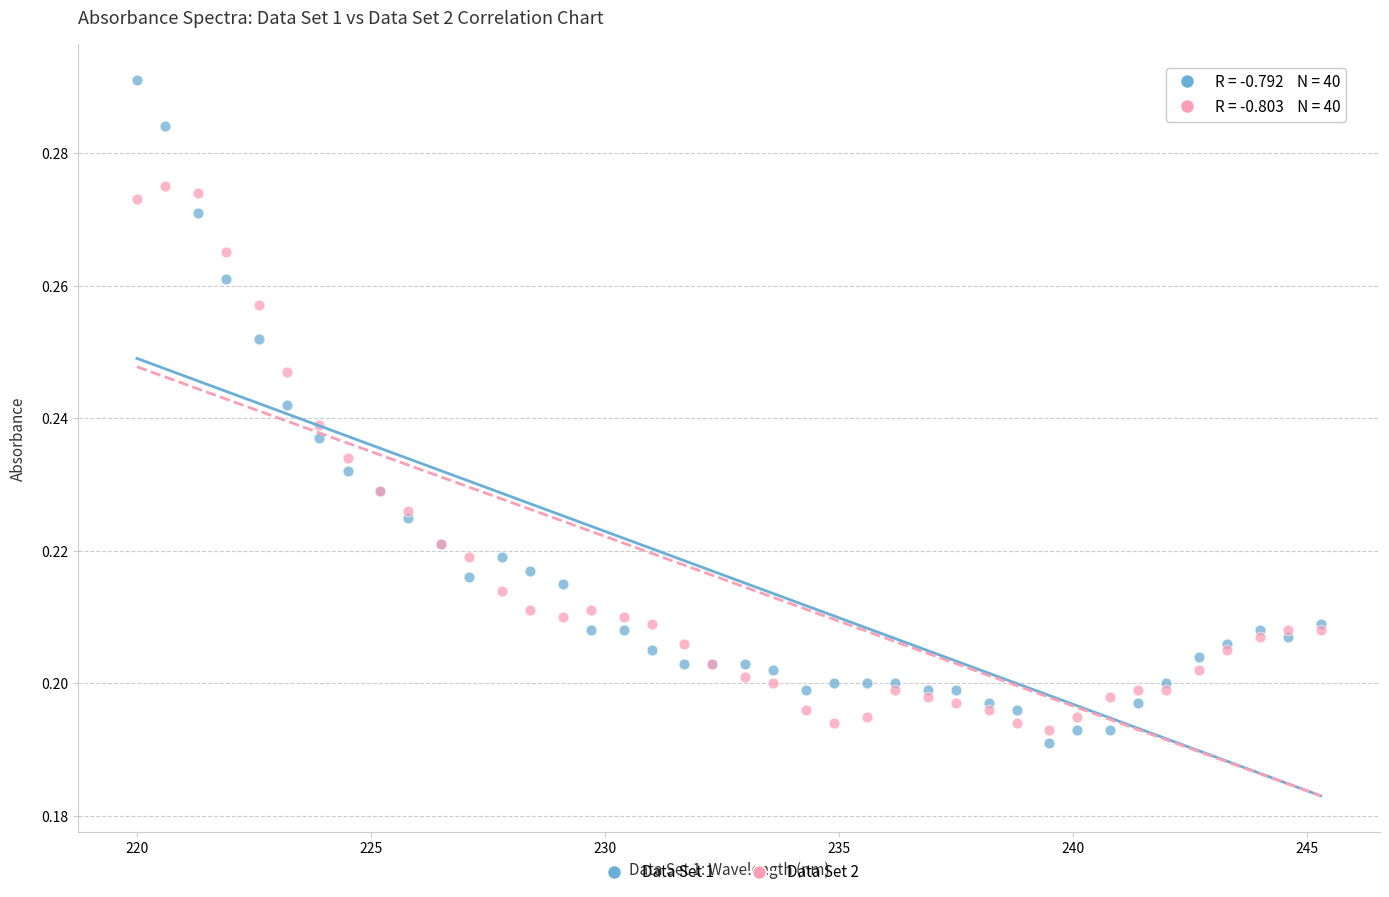

Which series has the widest spread of Y values?

Data Set 1